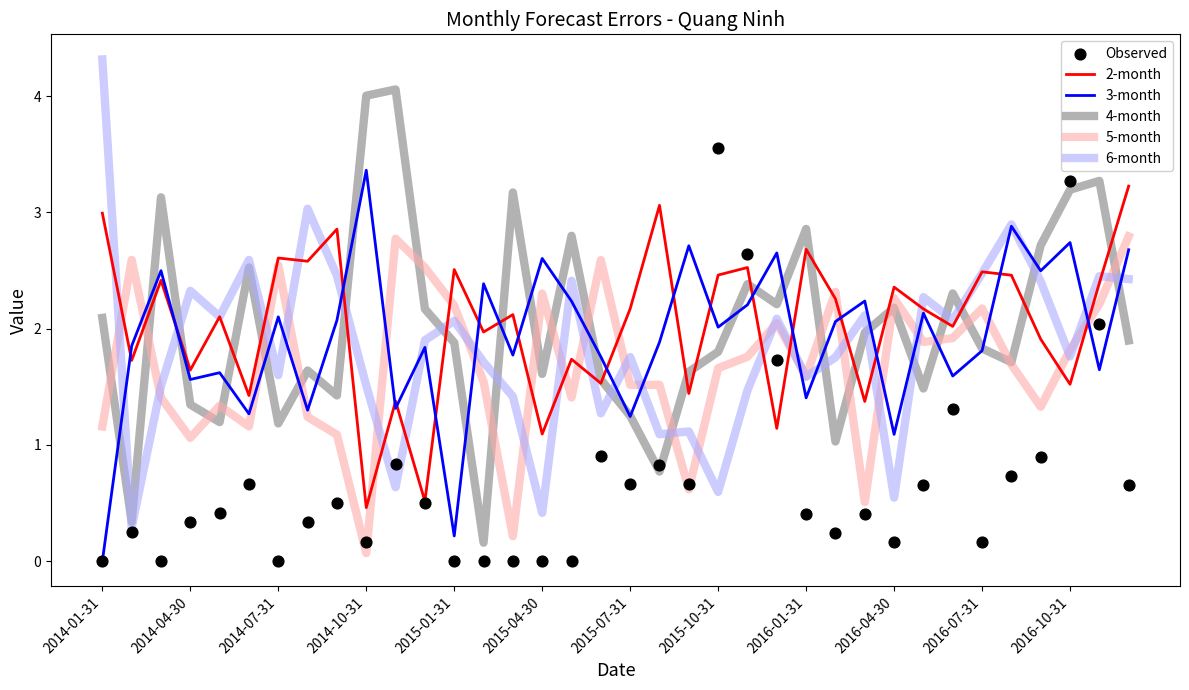

What are all the series names shown in the legend?

2-month, 3-month, 4-month, 5-month, 6-month, Observed